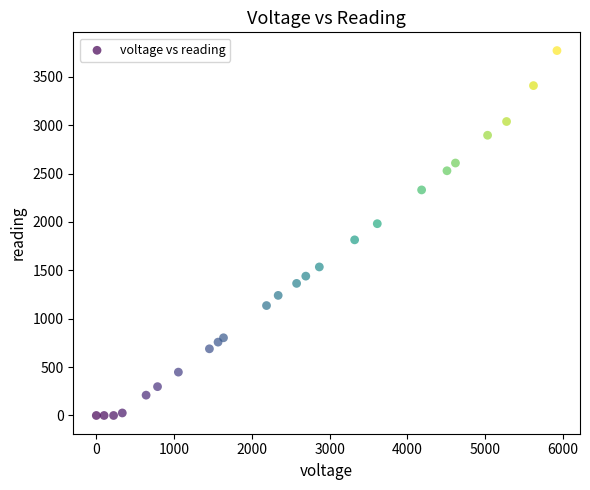

What is the range of Y values (max minus min)?

3771